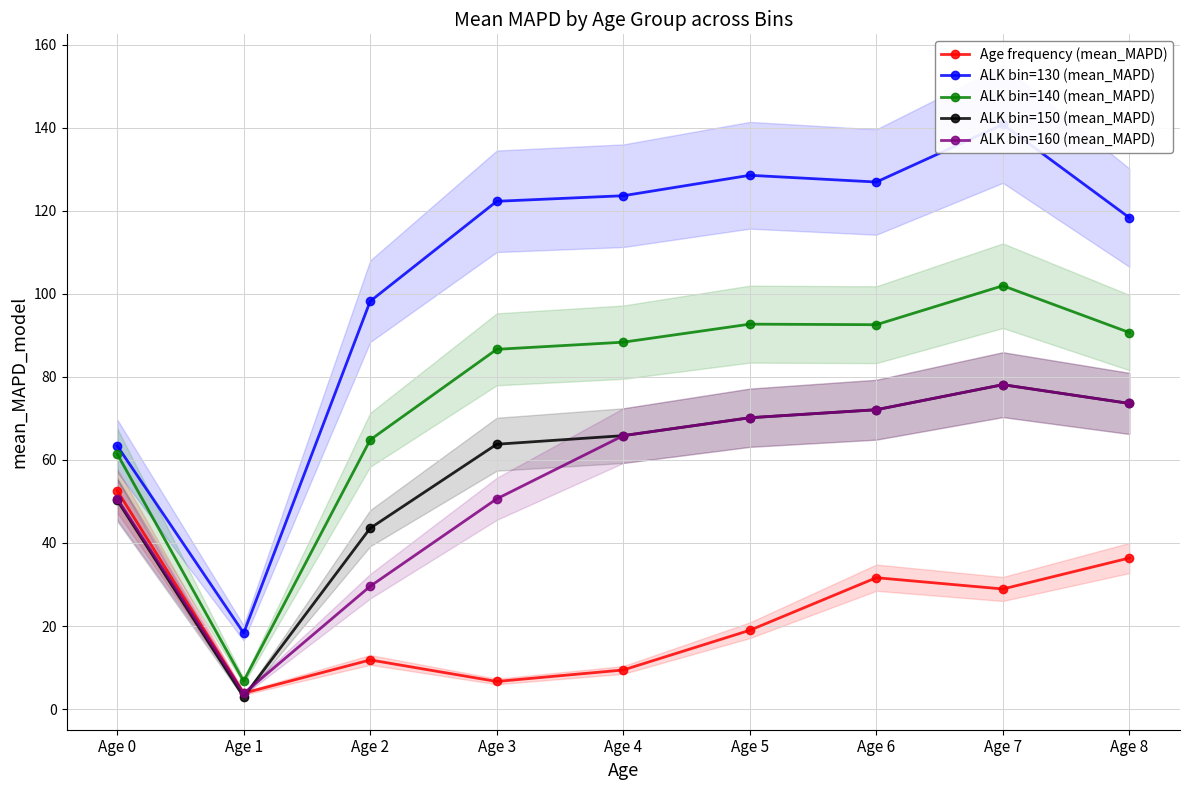

How many data points in ALK bin=160 (mean_MAPD) are less than 65?

4